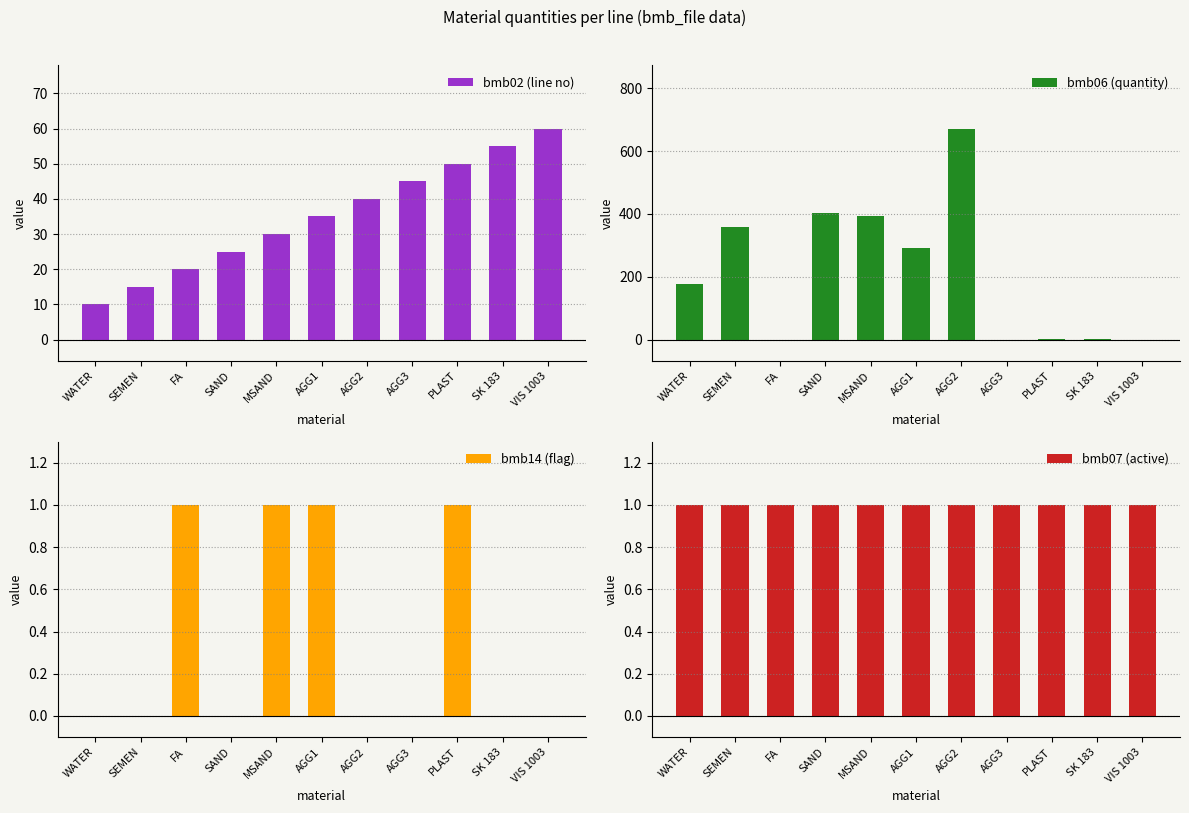

Rank the series by their maximum value, from highest to lowest.

bmb06 (quantity), bmb02 (line no), bmb14 (flag), bmb07 (active)